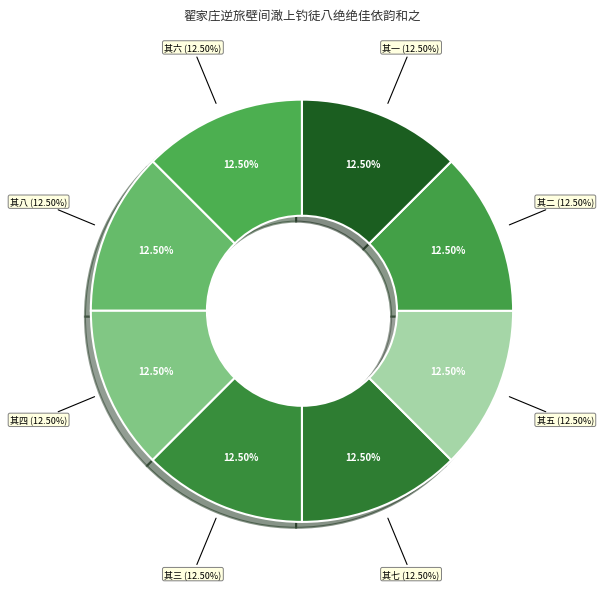

How many slices are in this pie chart?

8